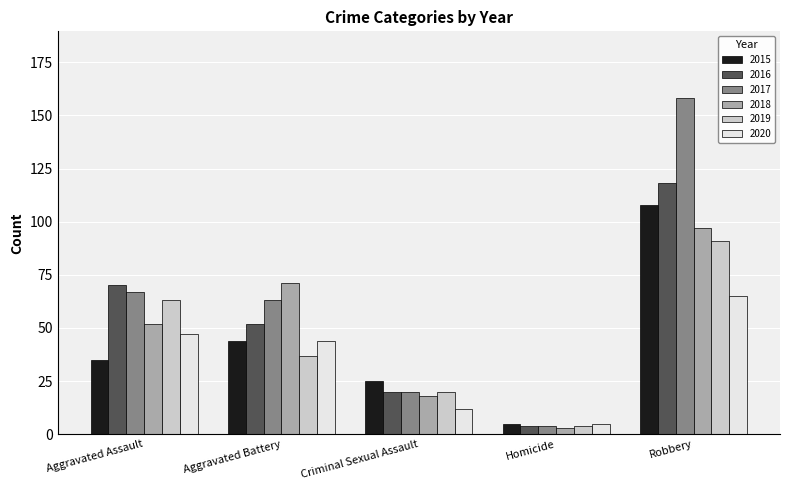

At which category is the sum across all series the highest?

Robbery